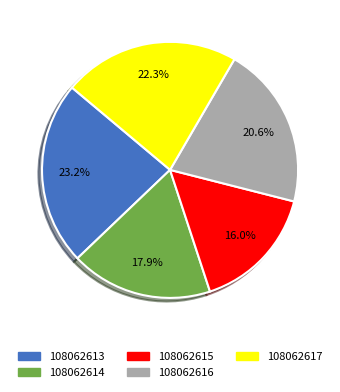

To the nearest percent, what portion does 108062614 represent?

18%